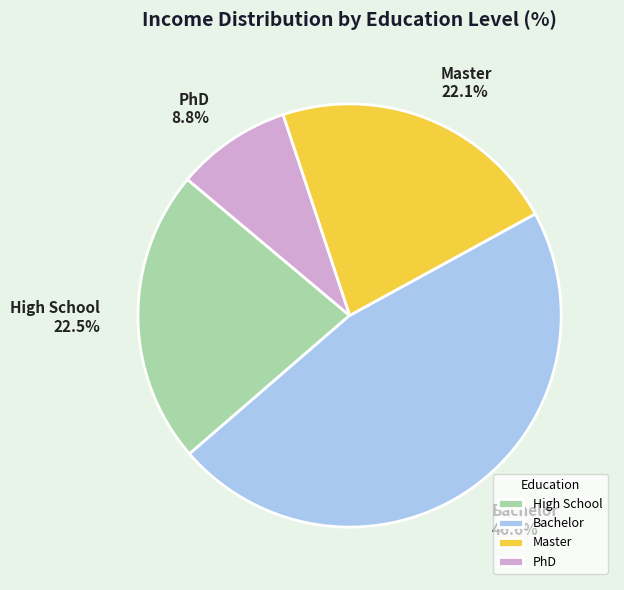

What is the smallest slice in the pie chart?

PhD